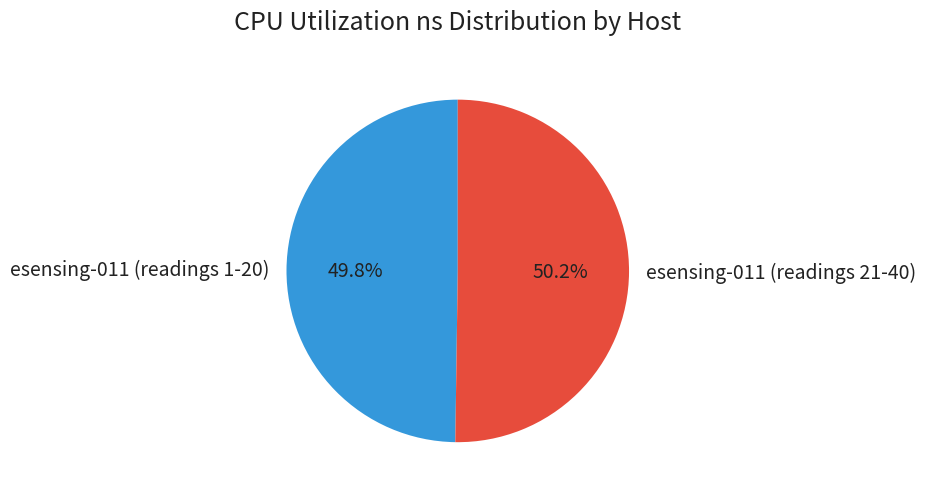

Combined, what portion of the pie is esensing-011 (readings 21-40) and esensing-011 (readings 1-20)?

100.0%